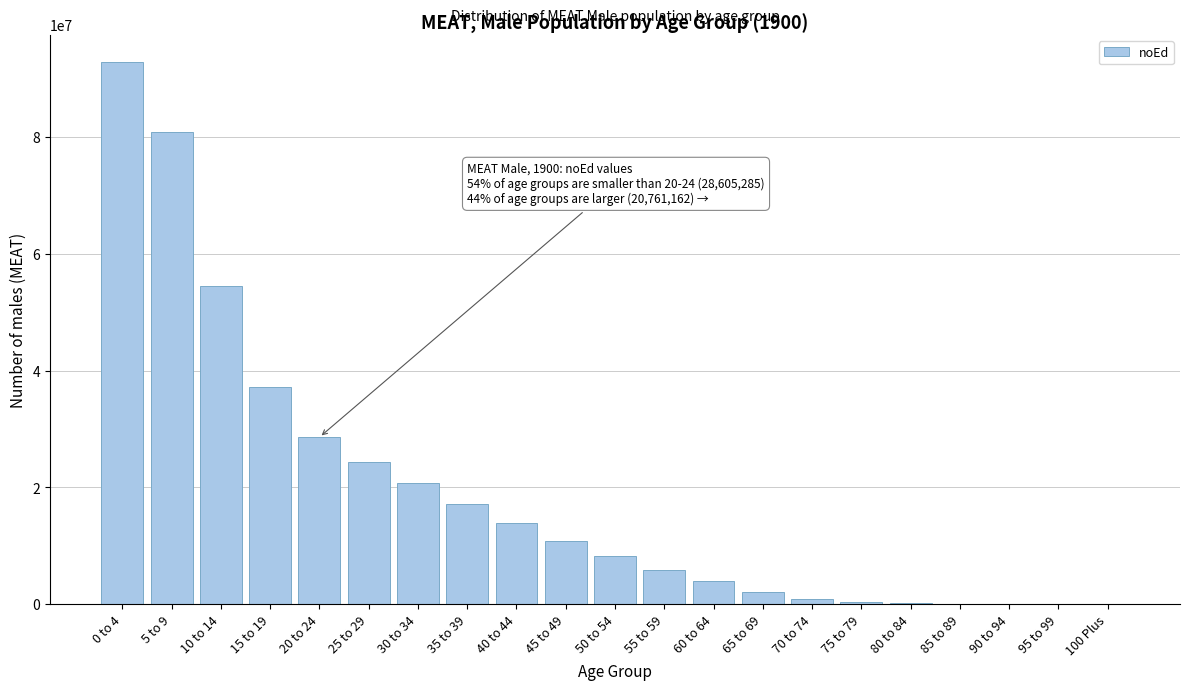

Between 65 to 69 and 15 to 19, which is larger?

15 to 19